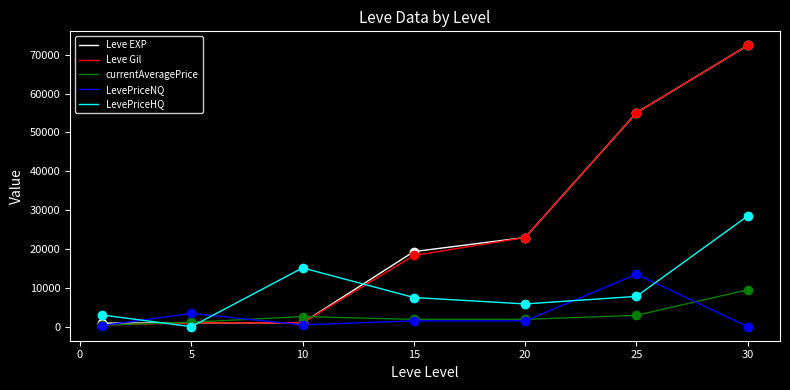

True or false: LevePriceHQ and Leve Gil intersect in this chart.

True